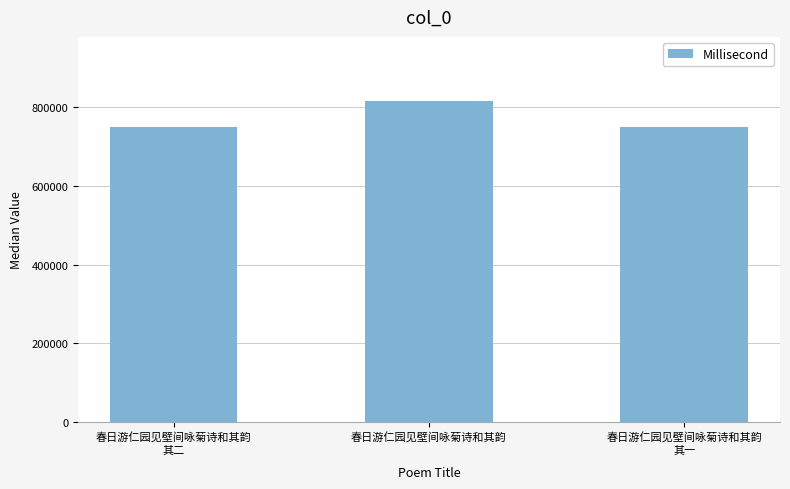

How many series are shown in this chart?

1